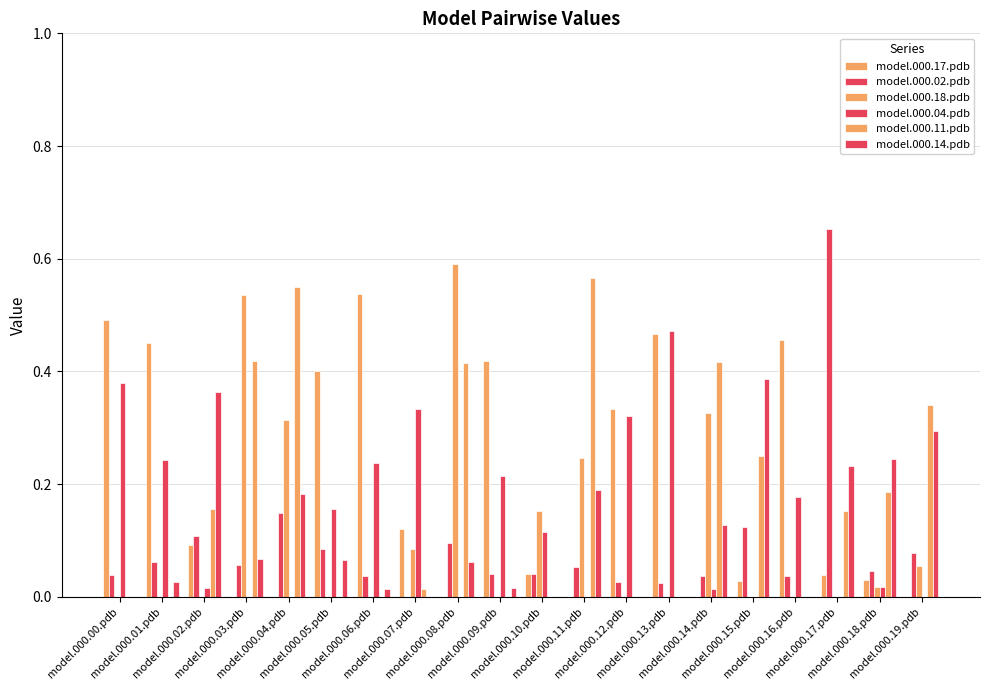

Count the number of categories in the chart.

20